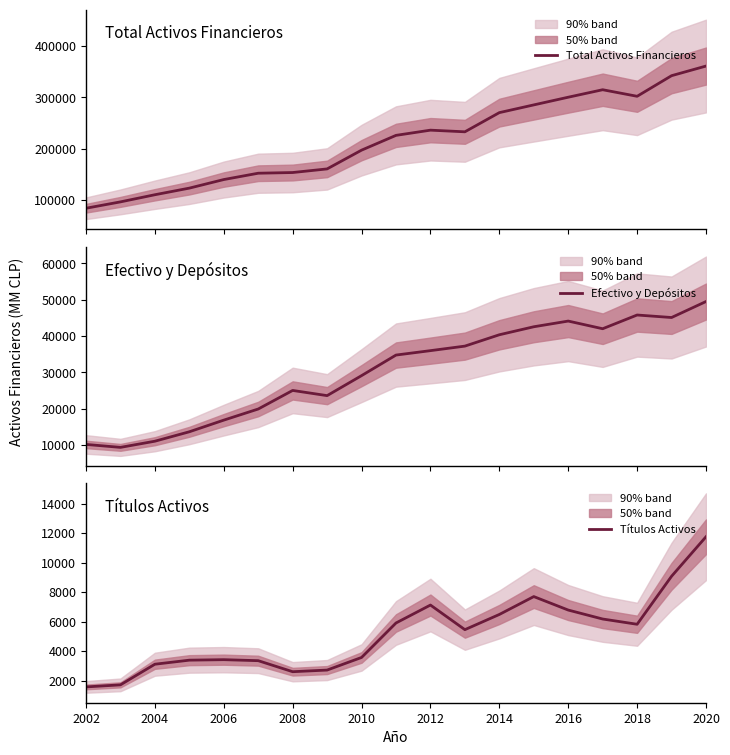

True or false: Total Activos Financieros and Títulos Activos cross at least once.

False